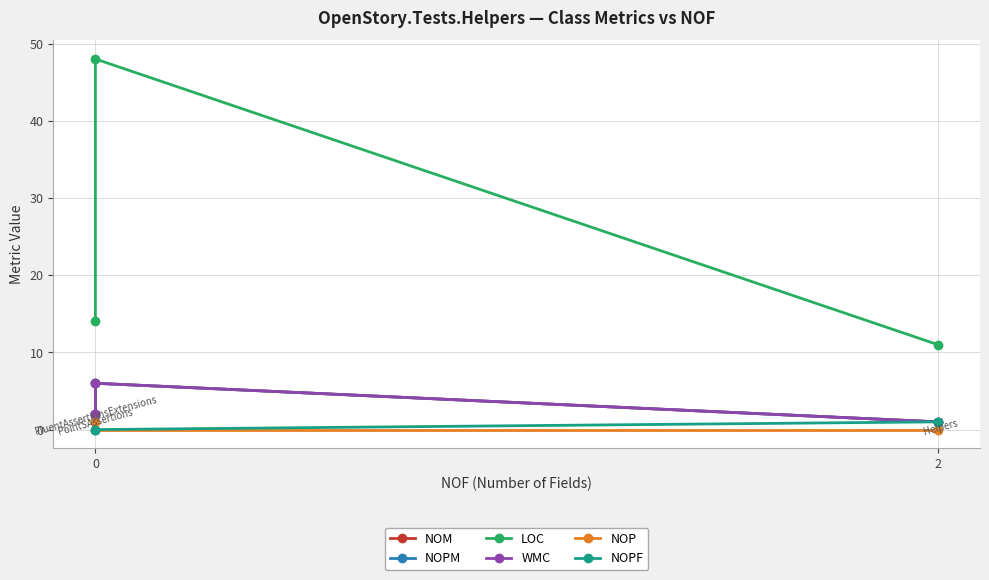

What is the value of the LOC point at the 2nd from the left?

48